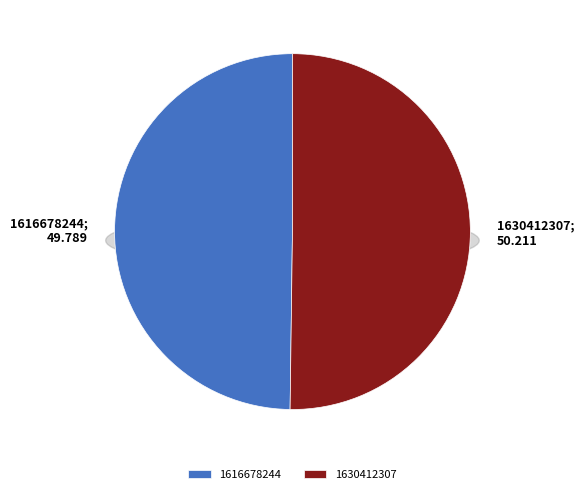

Is it true that 1616678244 is 1% of the pie?

False